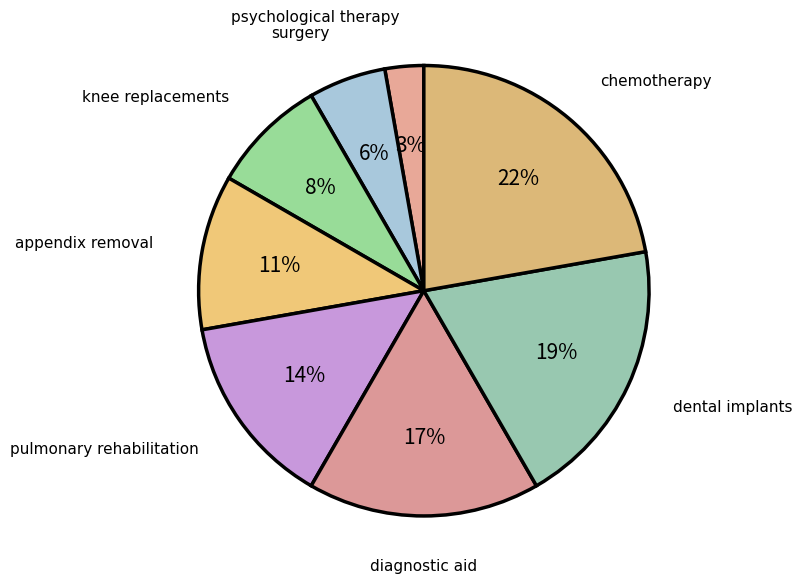

How many segments does this pie chart have?

8